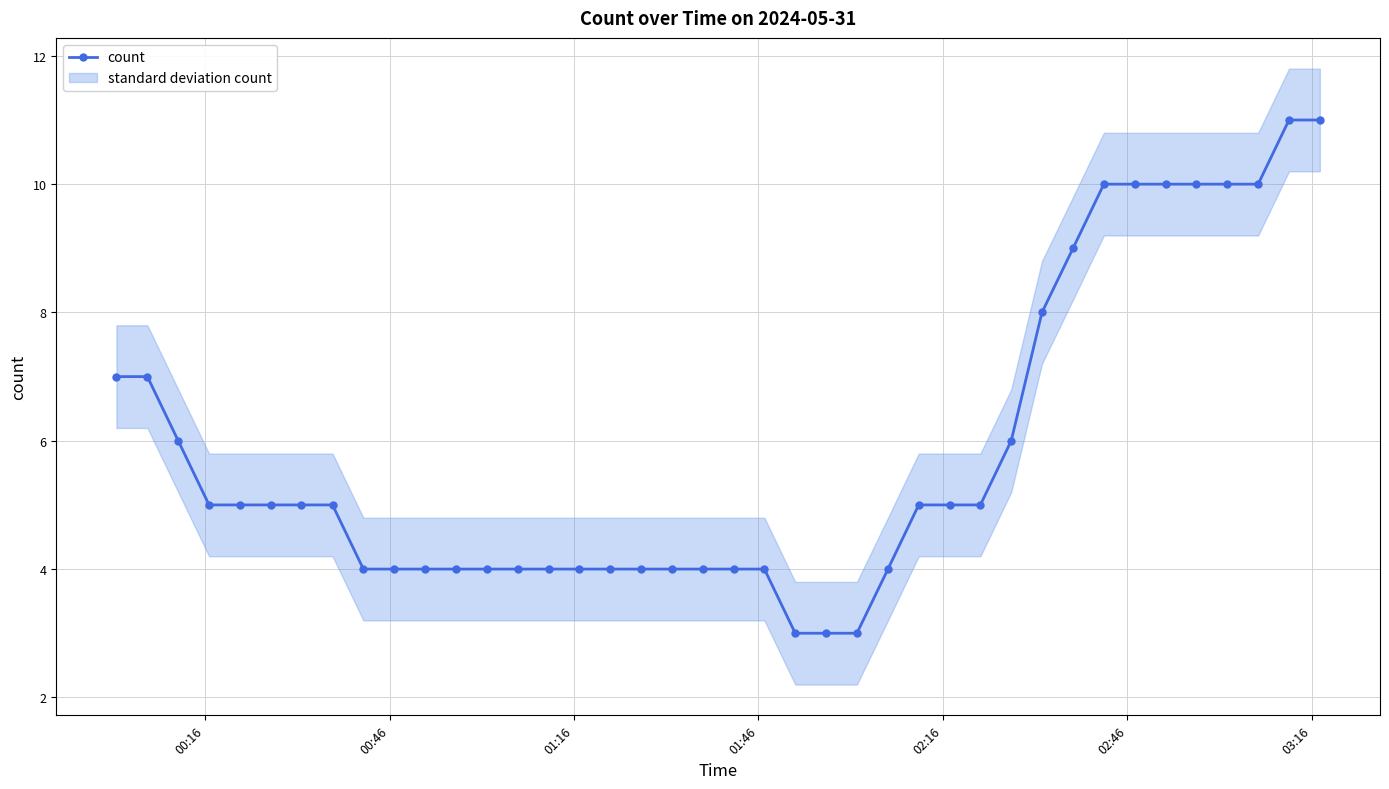

Count the values in the range 4 to 8.

28